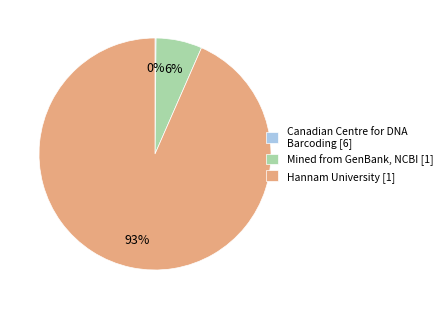

What is the largest slice in the pie chart?

Hannam University [1]